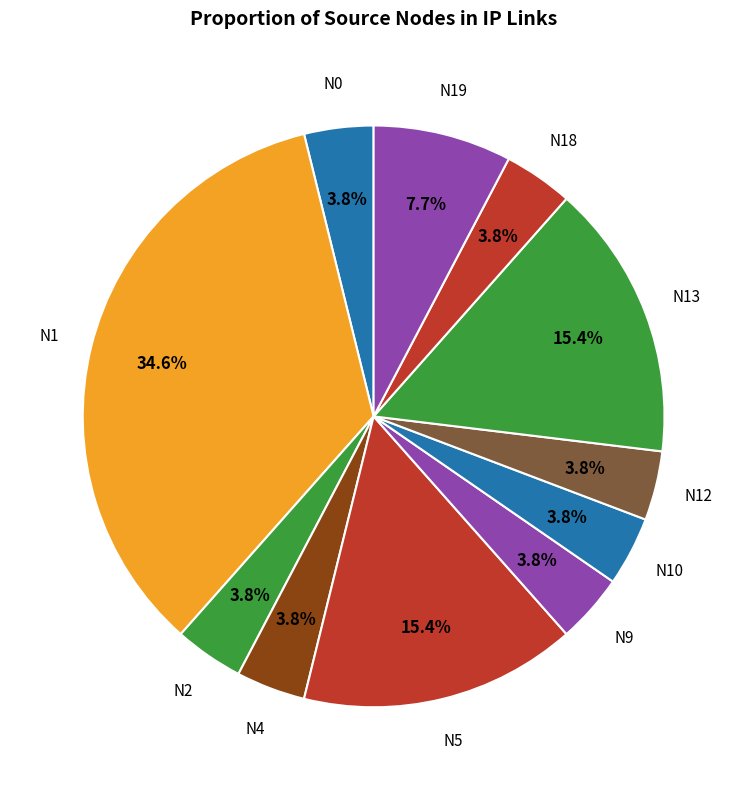

What is the largest slice in the pie chart?

N1